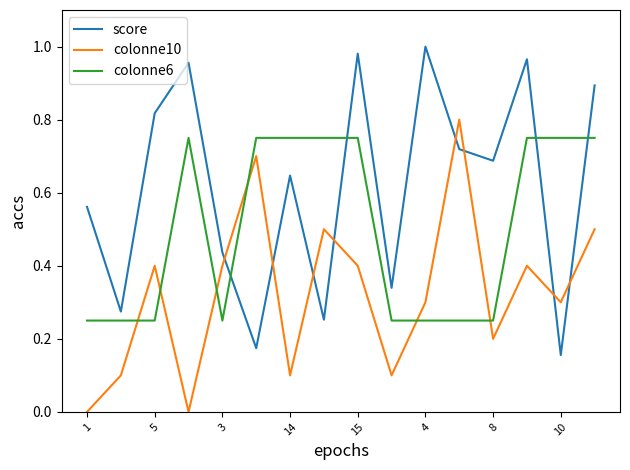

What is the difference between the maximum and minimum values in the colonne6 series?

0.5